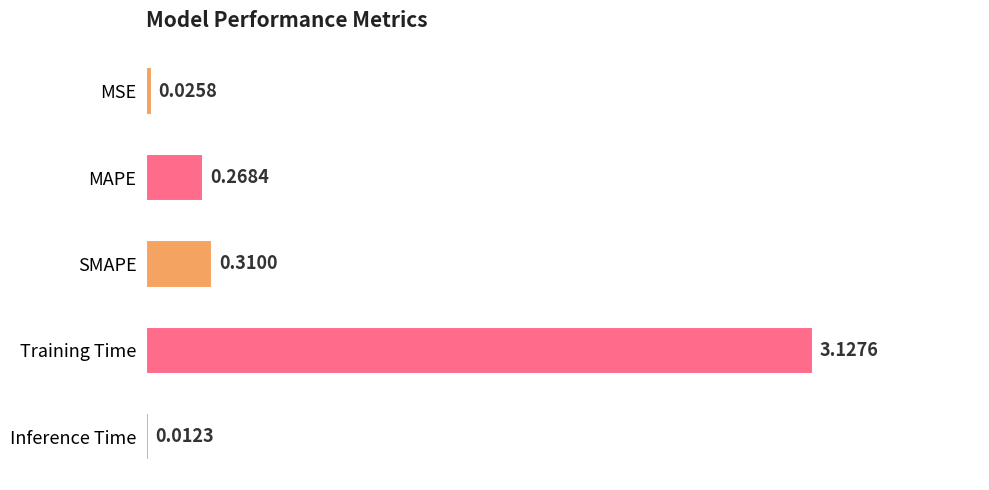

What is the label of the 2nd bar from the top?

MAPE